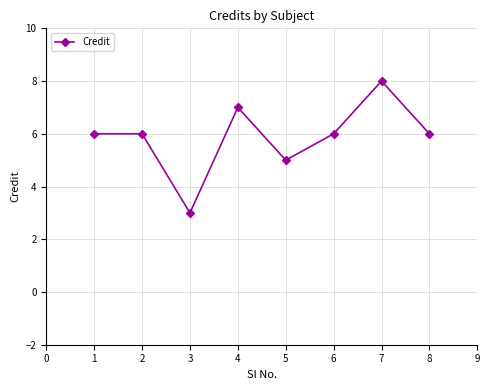

How many points are lower than both their immediate neighbors (excluding endpoints)?

2